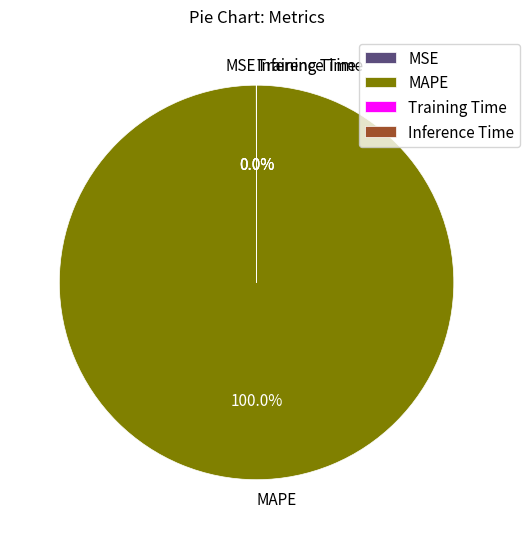

What is the largest slice in the pie chart?

MAPE